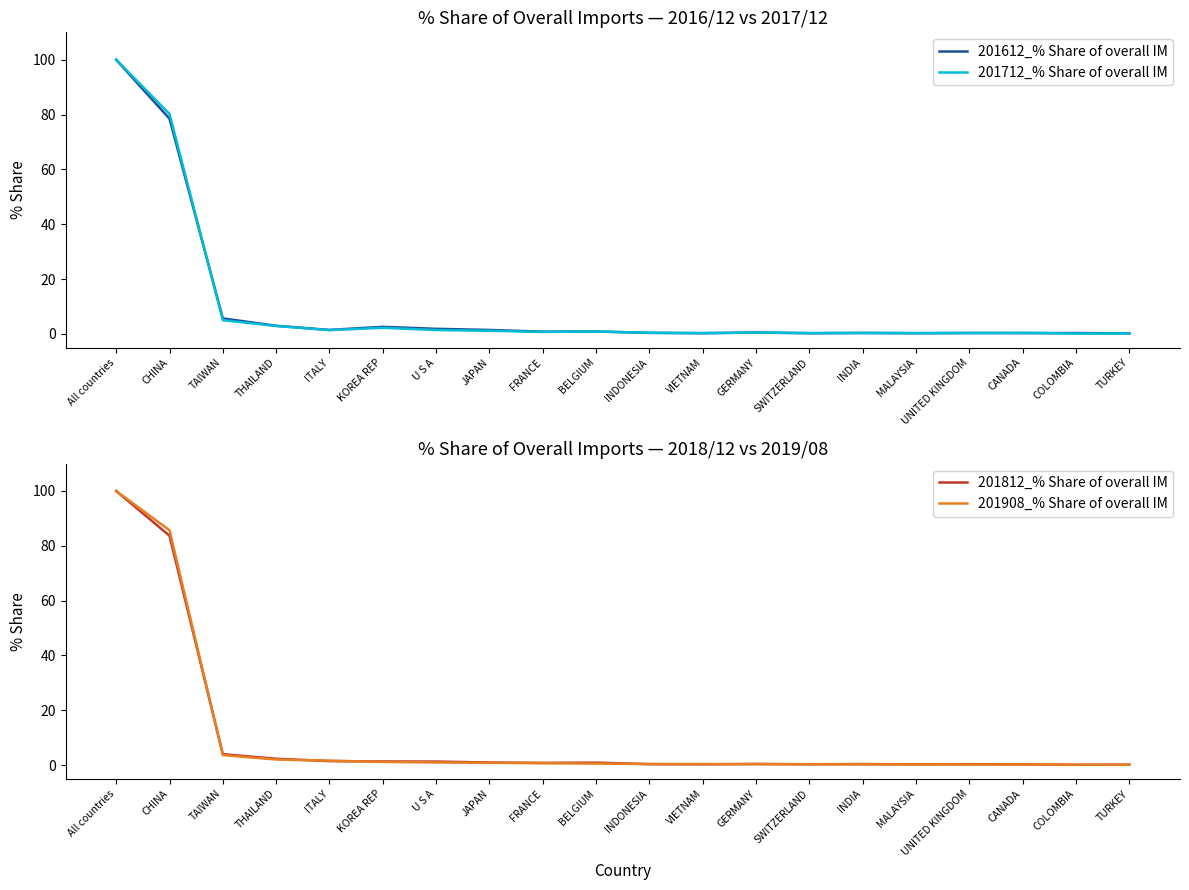

What is the total value across all series at COLOMBIA?

0.6